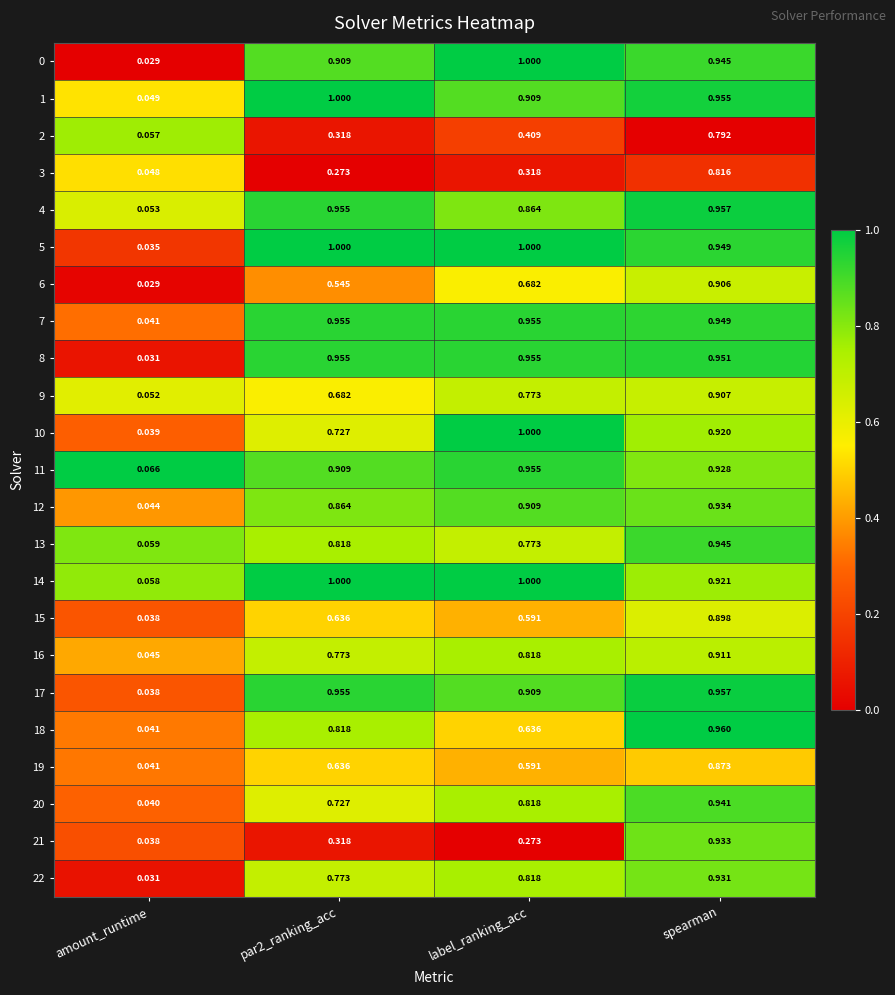

At which category is the sum across all series the highest?

spearman